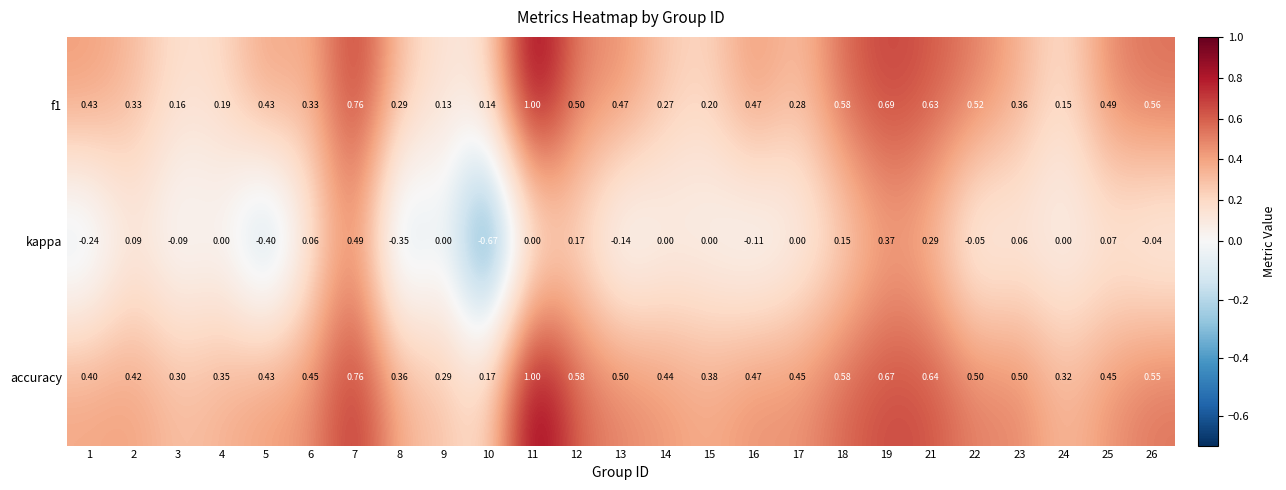

Which series has the widest spread of values?

kappa